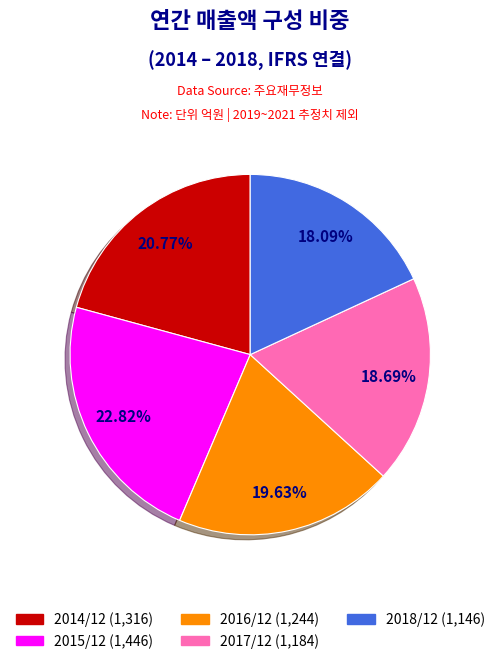

What percentage is the 2014/12 slice, to the nearest percent?

21%